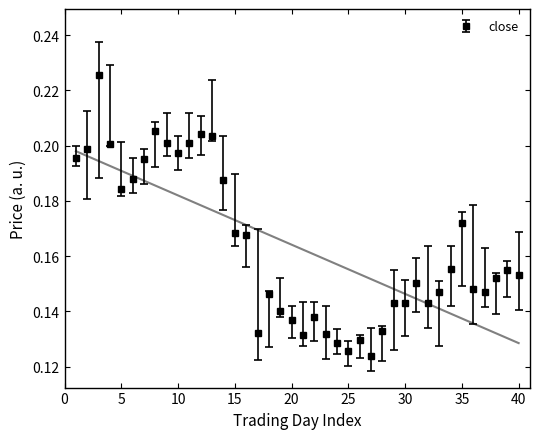

How many categories are shown in the chart?

40